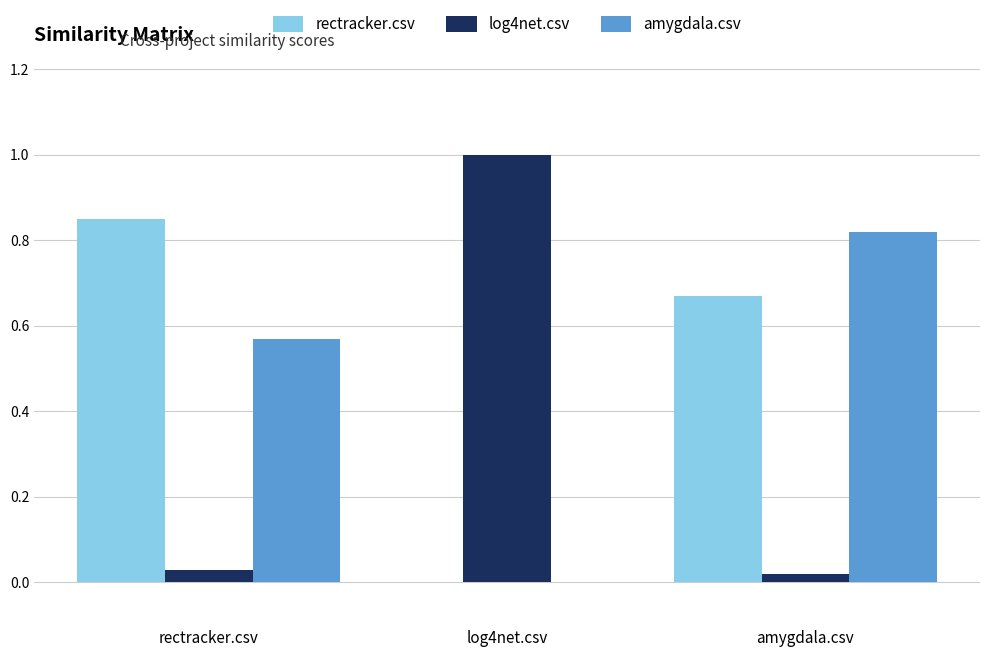

Are the bars grouped side by side (vs. stacked)?

Yes